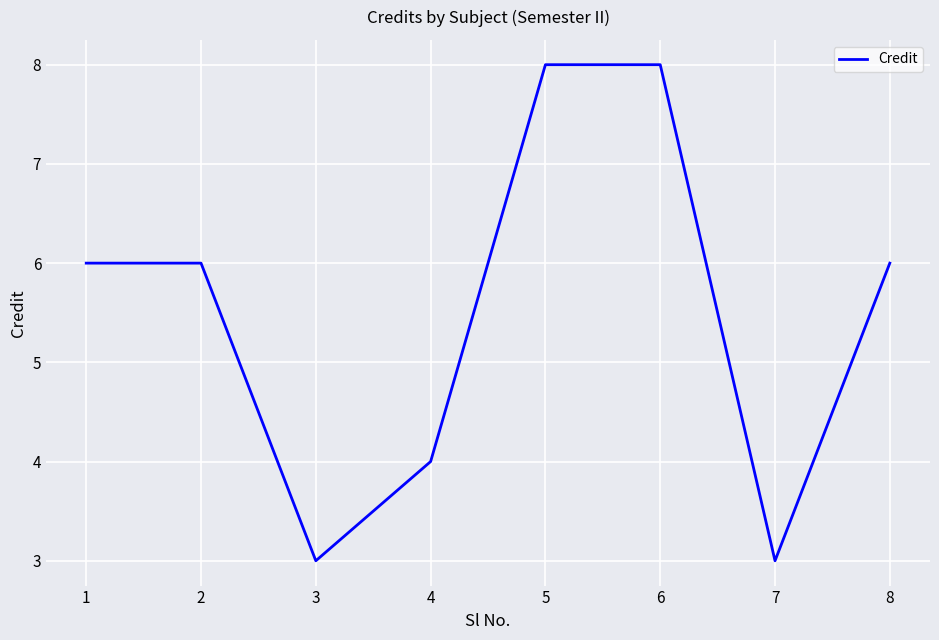

Reading right to left, transcribe all the data shown in this chart.

6	3	8	8	4	3	6	6